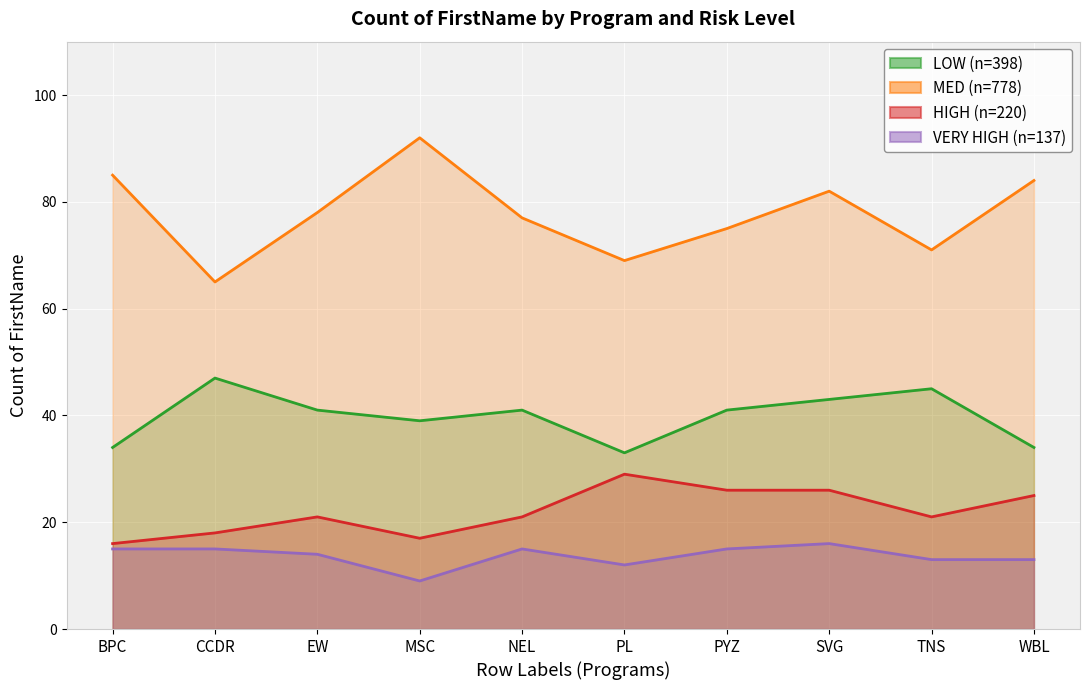

What is the value of the LOW point at the 9th from the left?

45